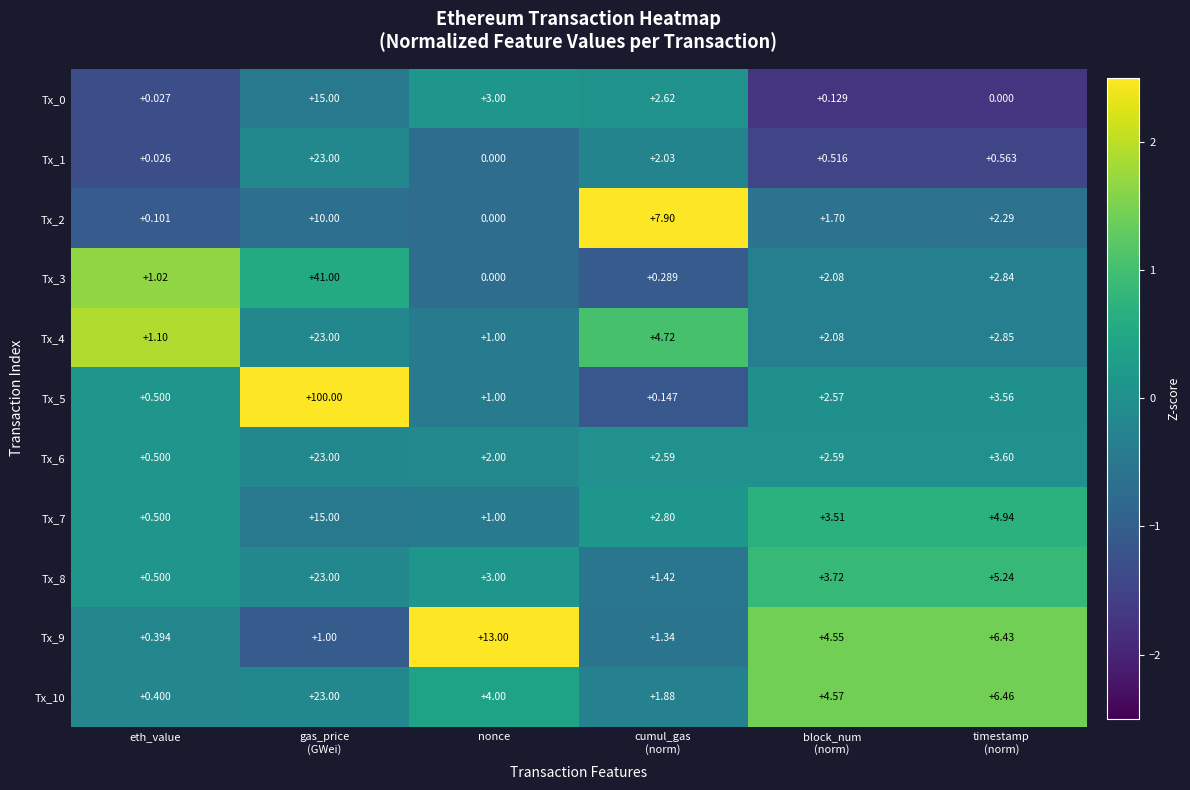

Is the value of Tx_8 at nonce greater than the value of Tx_1 at nonce?

Yes